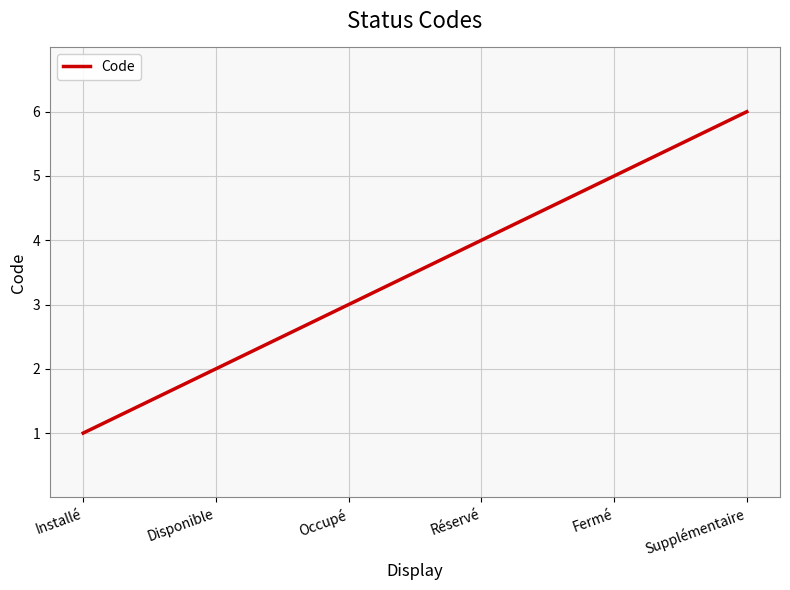

Between Installé and Supplémentaire, which is larger?

Supplémentaire